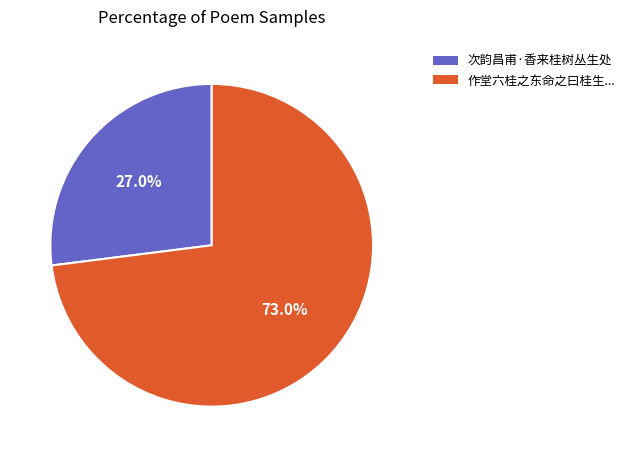

Which slice is the smallest?

次韵昌甫·香来桂树丛生处